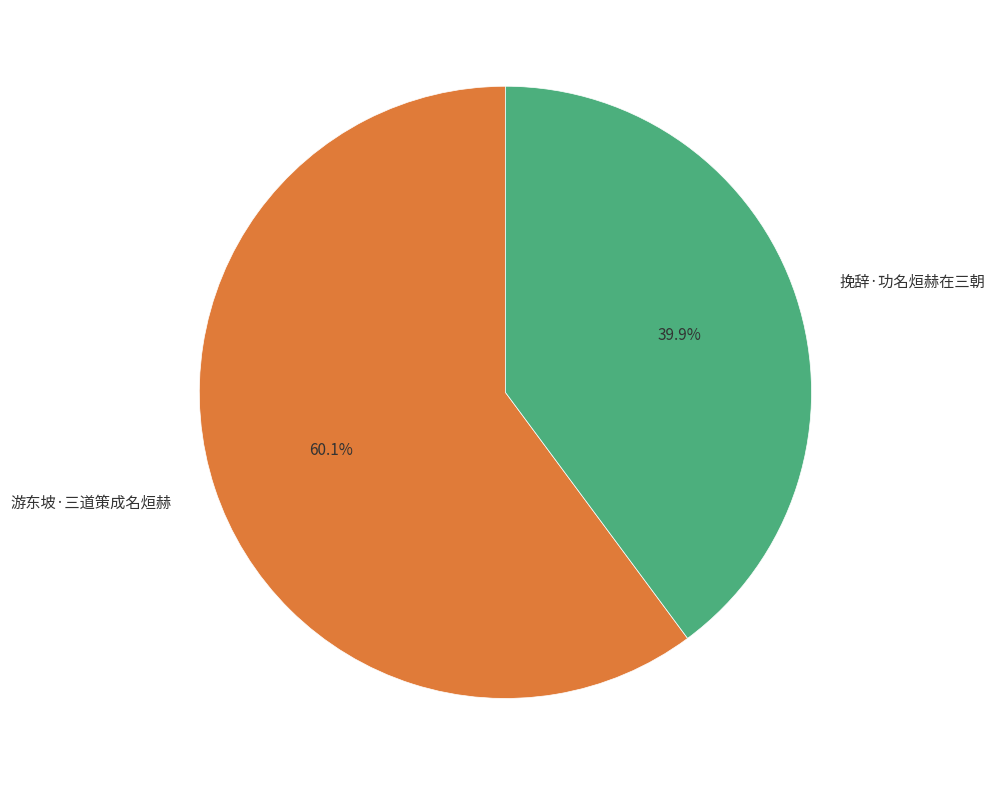

Which slice represents more than half of the pie?

游东坡·三道策成名烜赫